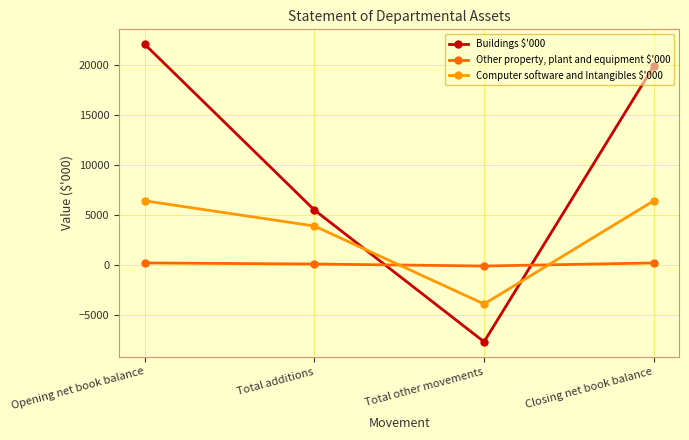

Which series has the widest spread of values?

Buildings $'000